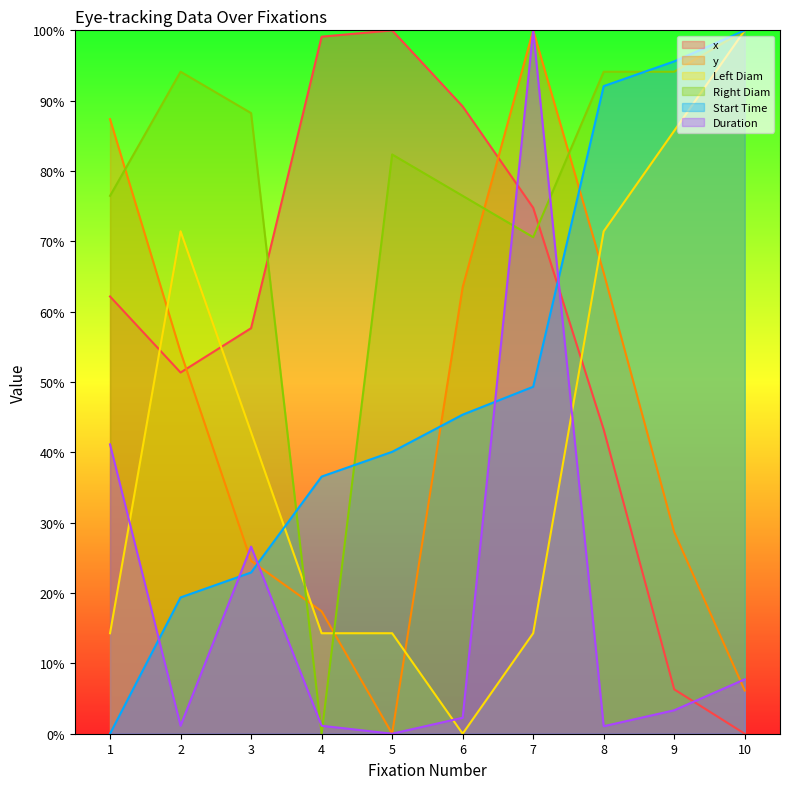

How many lines are shown in the chart?

6